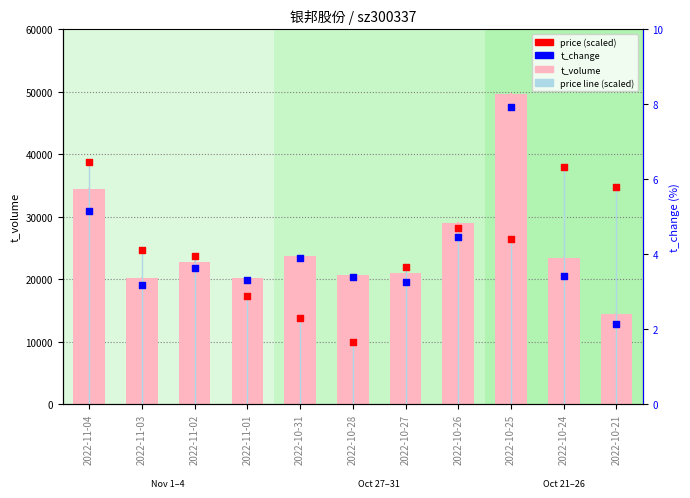

Which series contains the lowest Y value?

t_change